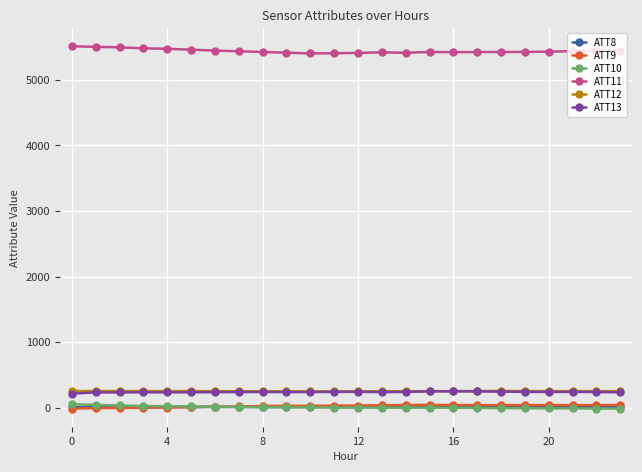

Which series has the largest total across all categories?

ATT11